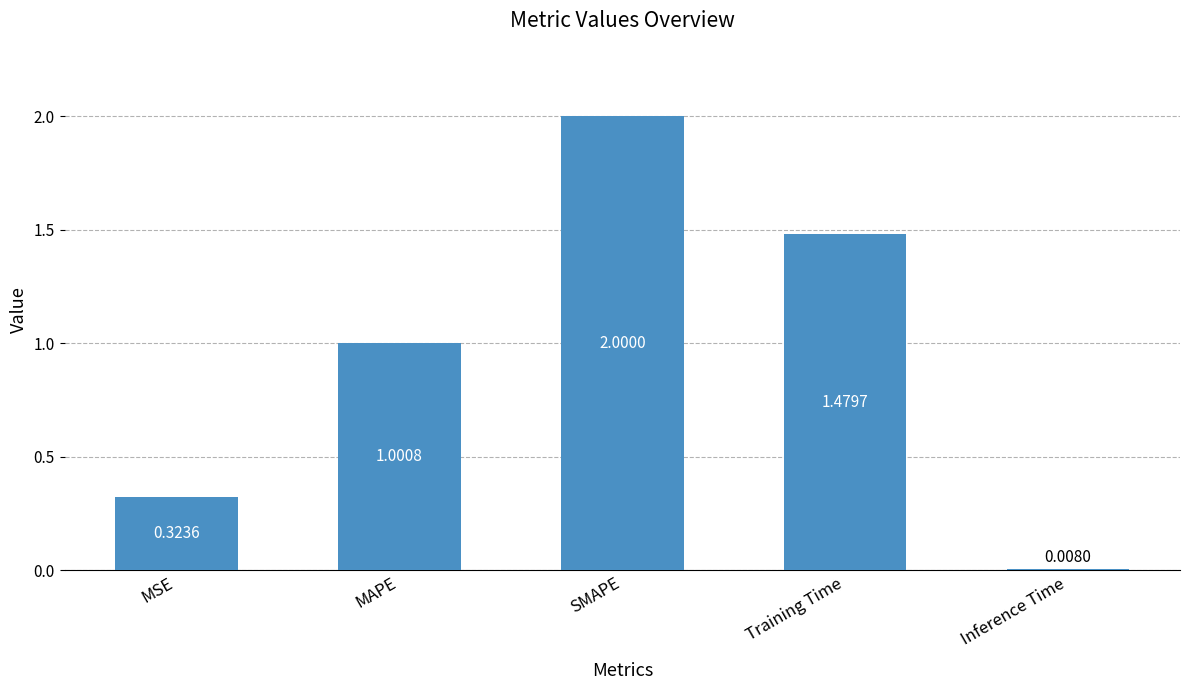

Rank the categories by value from lowest to highest.

Inference Time, MSE, MAPE, Training Time, SMAPE